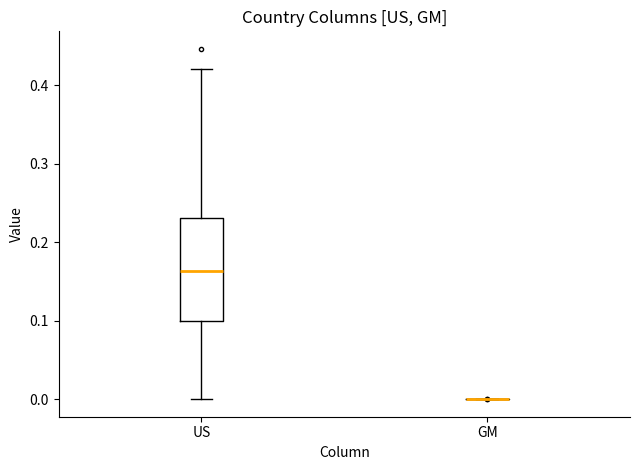

Reading left to right, transcribe this box plot: for each box, give where its median line is, the range the box spans, and where its two whiskers end, as read against the y-axis. The values are not printed on the chart, so give them approximately, as read against the axis.

US: median 0.16, box 0.10 to 0.23, whiskers 0.00 to 0.42
GM: box collapsed to a line at 0.00, whiskers 0.00 to 0.00